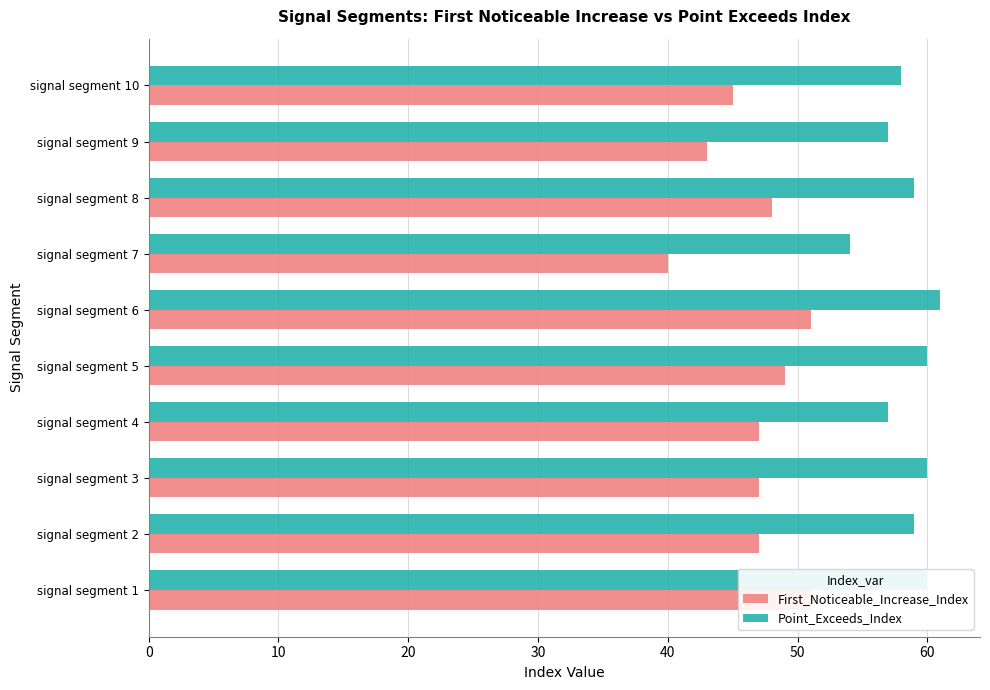

What are all the series names shown in the legend?

First_Noticeable_Increase_Index, Point_Exceeds_Index